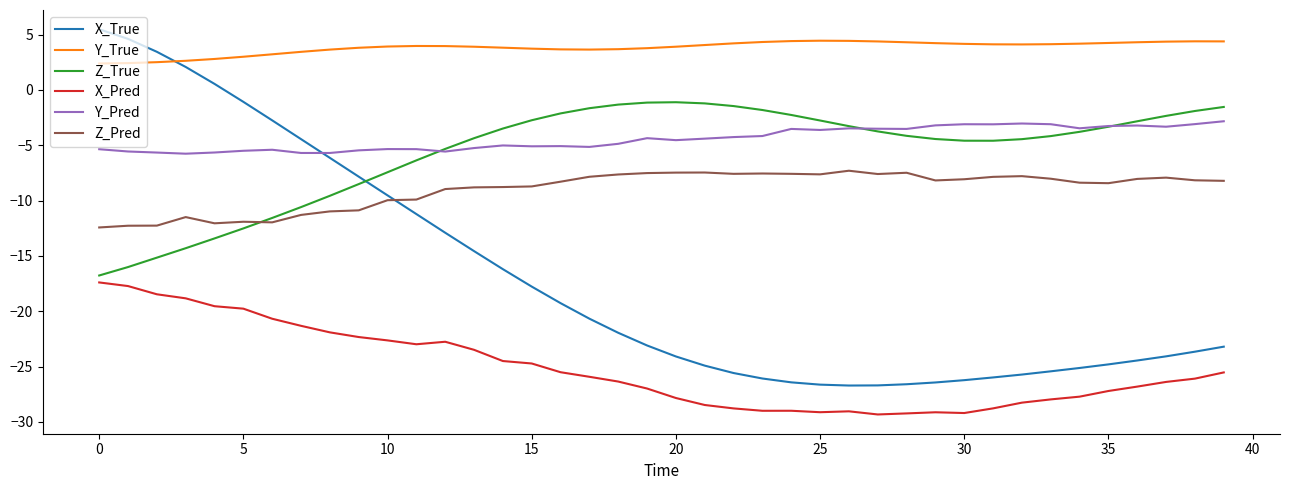

What is the maximum value shown in the chart?

5.5